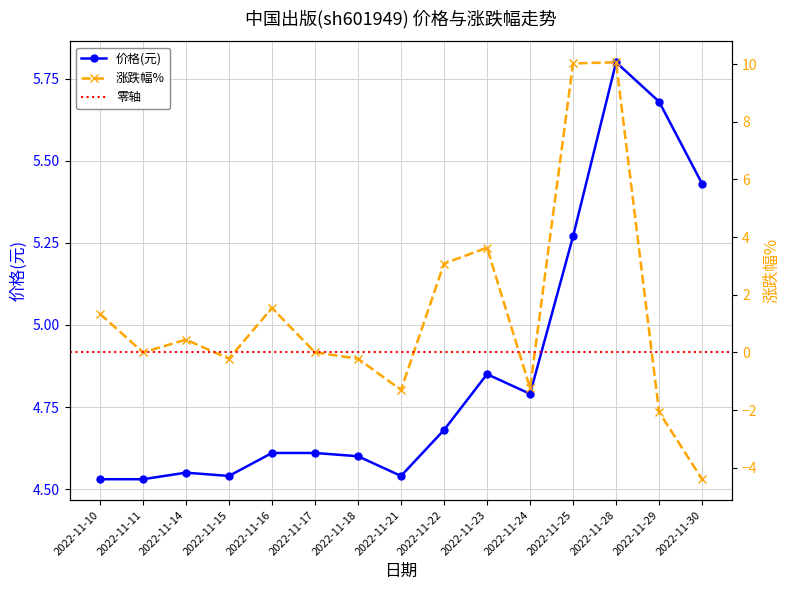

Which series has the largest total across all categories?

价格